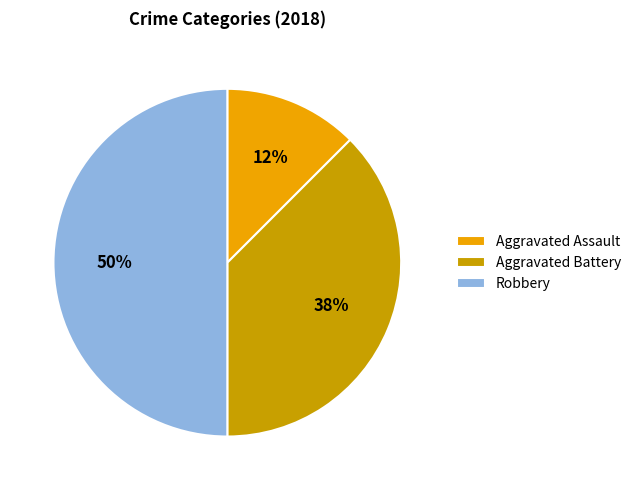

What percentage is the Robbery slice, to the nearest percent?

50%